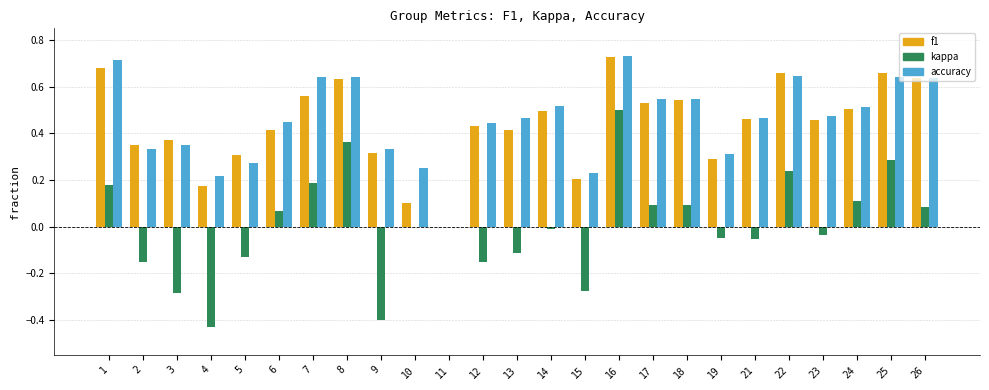

Where is accuracy nearest to the value 0?

11